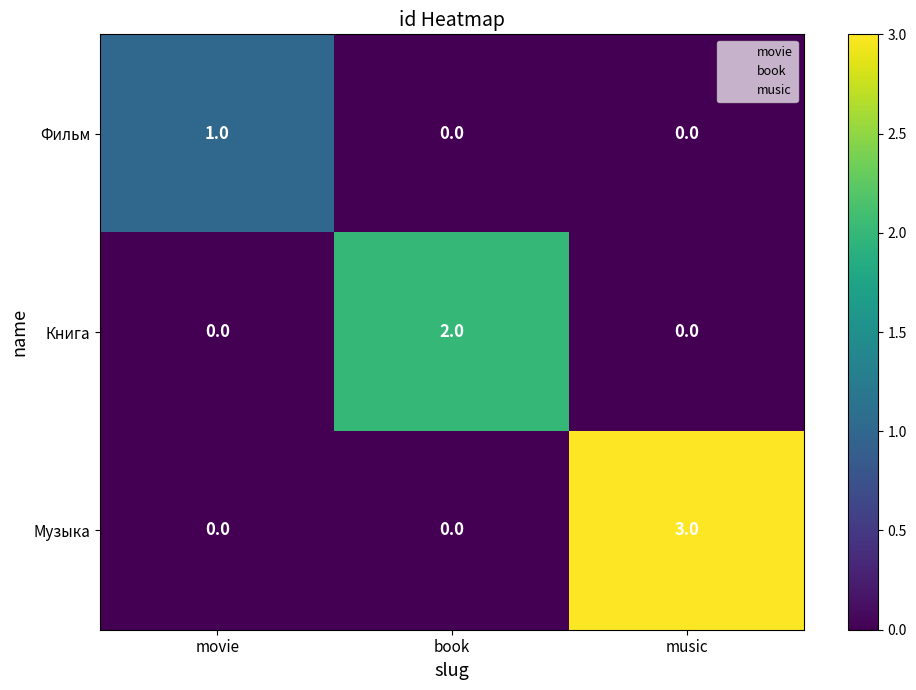

Rank the series by their average value, from lowest to highest.

Фильм, Книга, Музыка